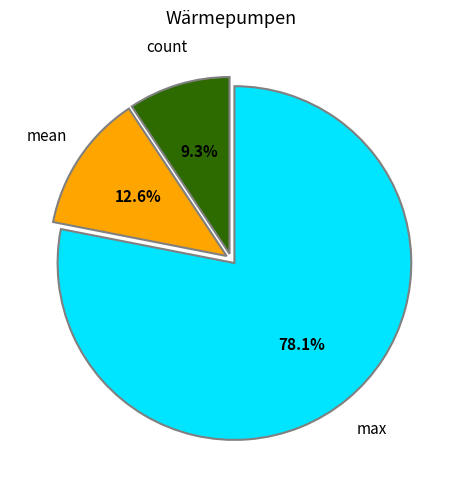

Is there a majority slice in this chart?

Yes